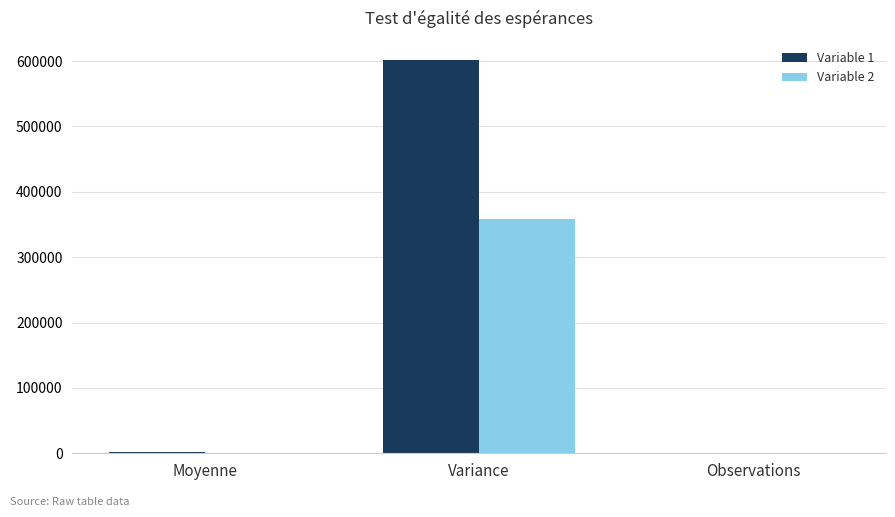

Which series has the largest total across all categories?

Variable 1